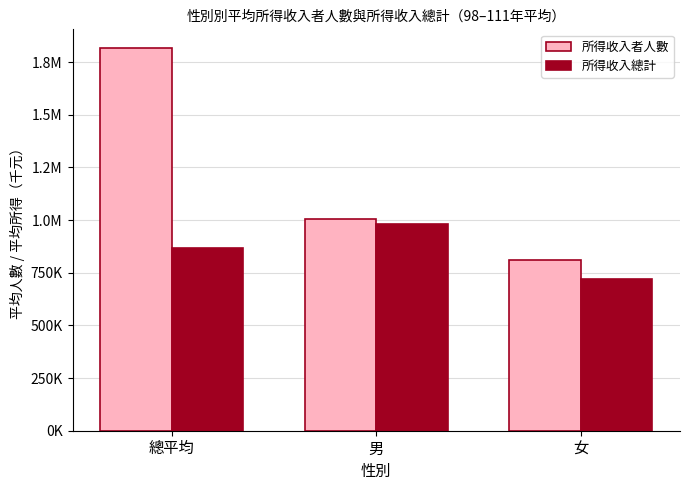

Are the bars grouped side by side (vs. stacked)?

Yes